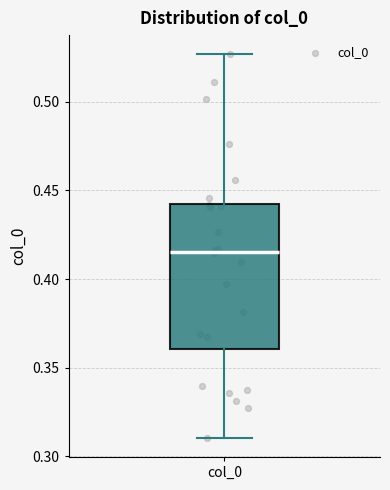

Where is the lower edge of the box for col_0 on the y-axis? The values are not printed on the chart, so give them approximately, as read against the axis.

0.360